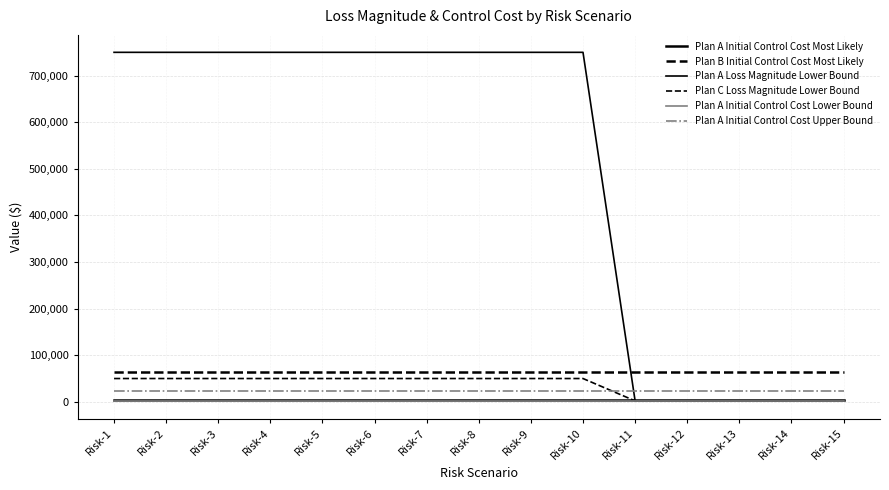

Count the number of categories in the chart.

15